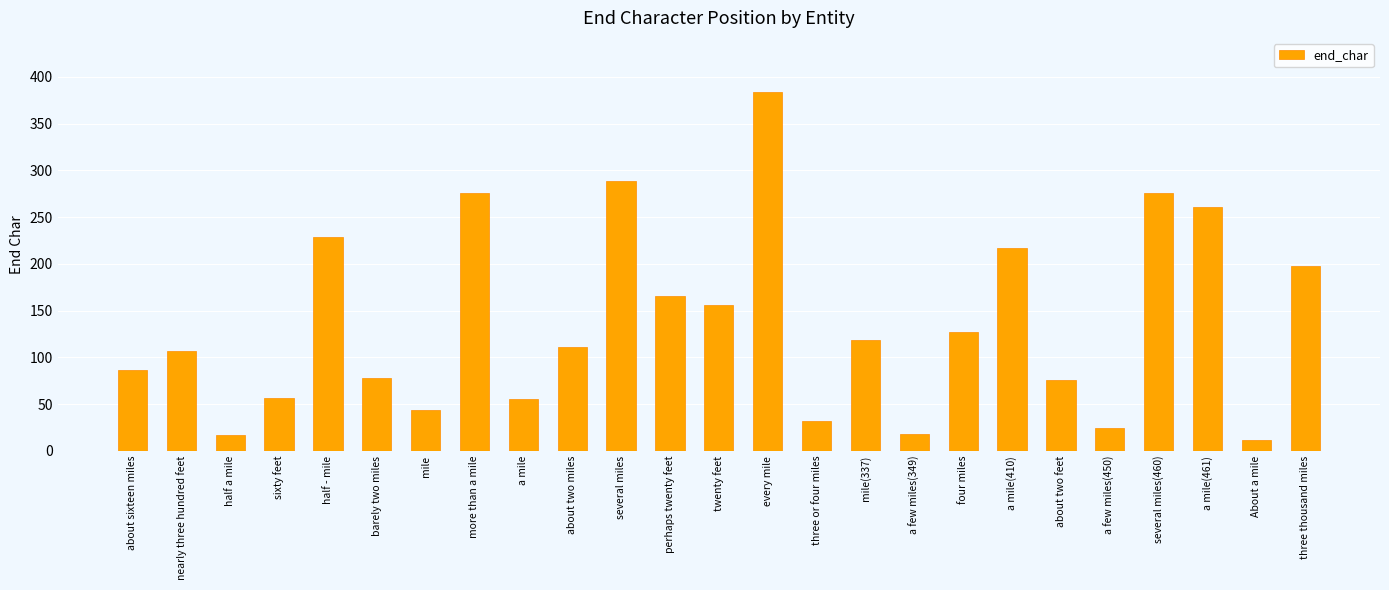

Where does the data first go above 111?

half - mile